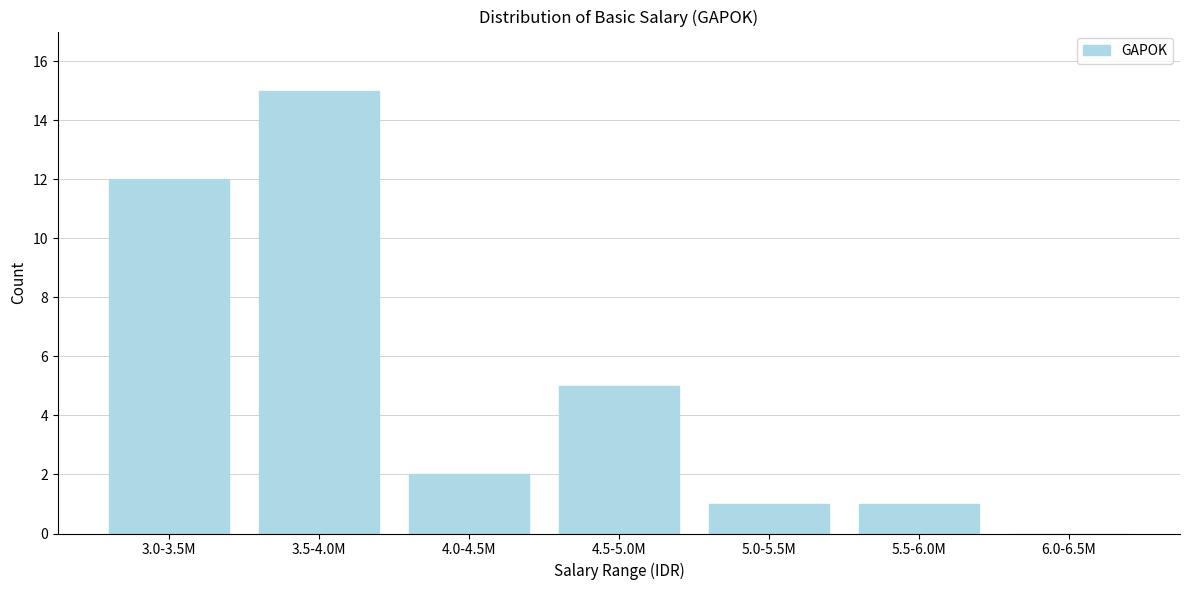

Reading left to right, what are all the values shown in this chart?

3.0-3.5M=12	3.5-4.0M=15	4.0-4.5M=2	4.5-5.0M=5	5.0-5.5M=1	5.5-6.0M=1	6.0-6.5M=0